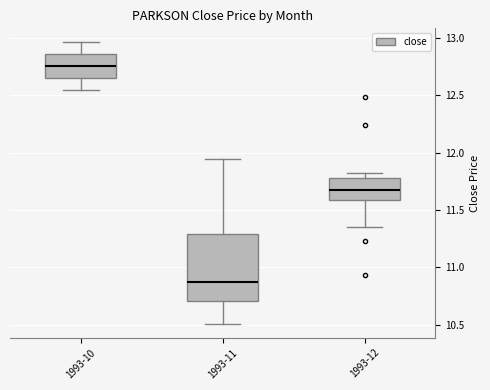

Reading left to right, transcribe this box plot: for each box, give where its median line is, the range the box spans, and where its two whiskers end, as read against the y-axis. The values are not printed on the chart, so give them approximately, as read against the axis.

1993-10: median 12.75, box 12.65 to 12.85, whiskers 12.55 to 12.95
1993-11: median 10.85, box 10.70 to 11.30, whiskers 10.50 to 11.95
1993-12: median 11.70, box 11.60 to 11.80, whiskers 11.35 to 11.85